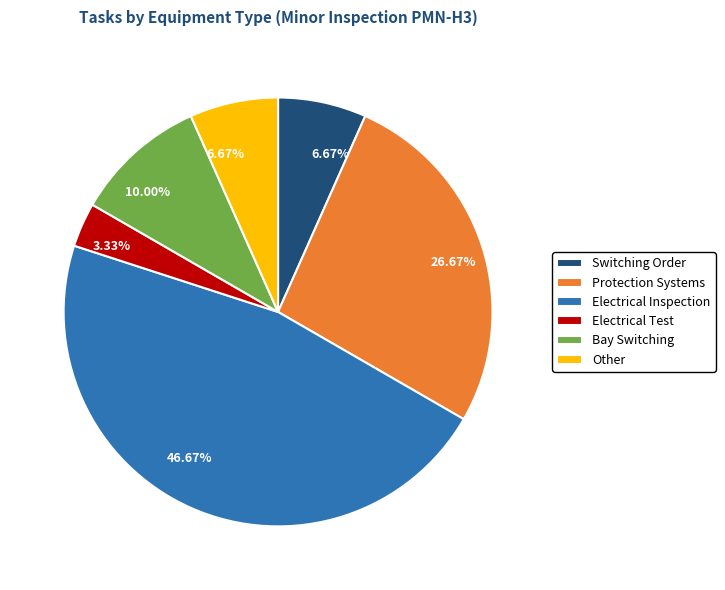

What is the ratio of the value at Electrical Test to the value at Switching Order?

0.5